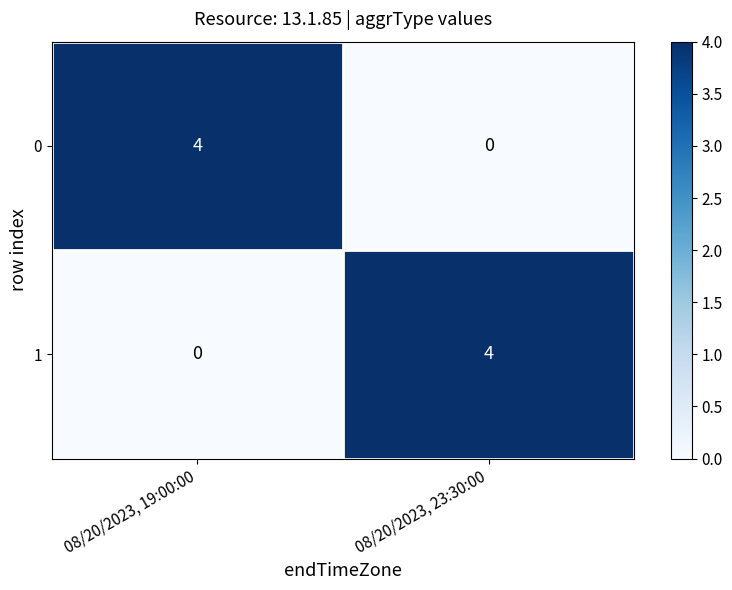

At which label does 0 reach its minimum?

08/20/2023, 23:30:00